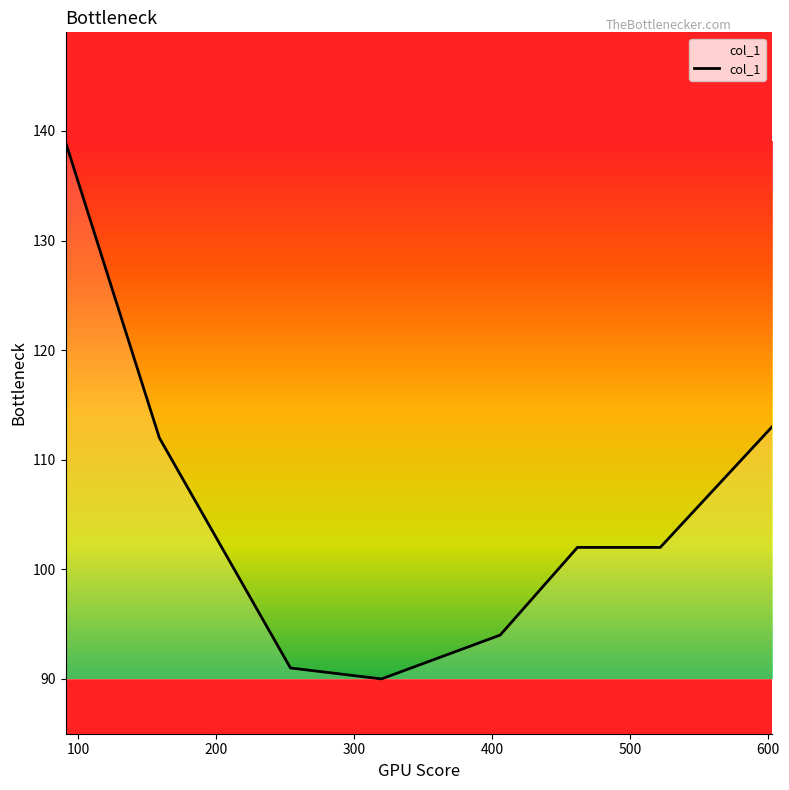

What is the difference between the maximum and minimum values?

49